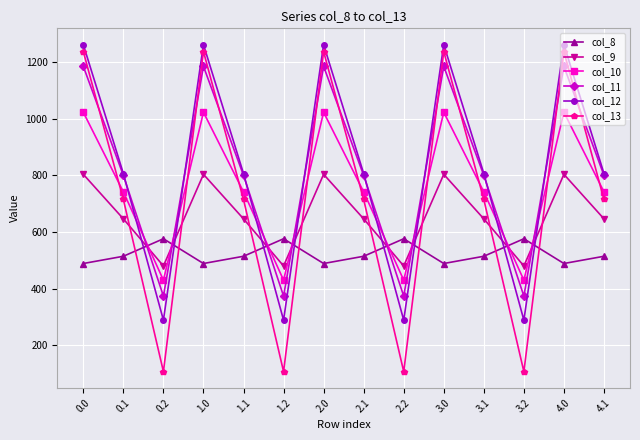

What is the difference between the second highest and second lowest values in the col_10 series?

592.6